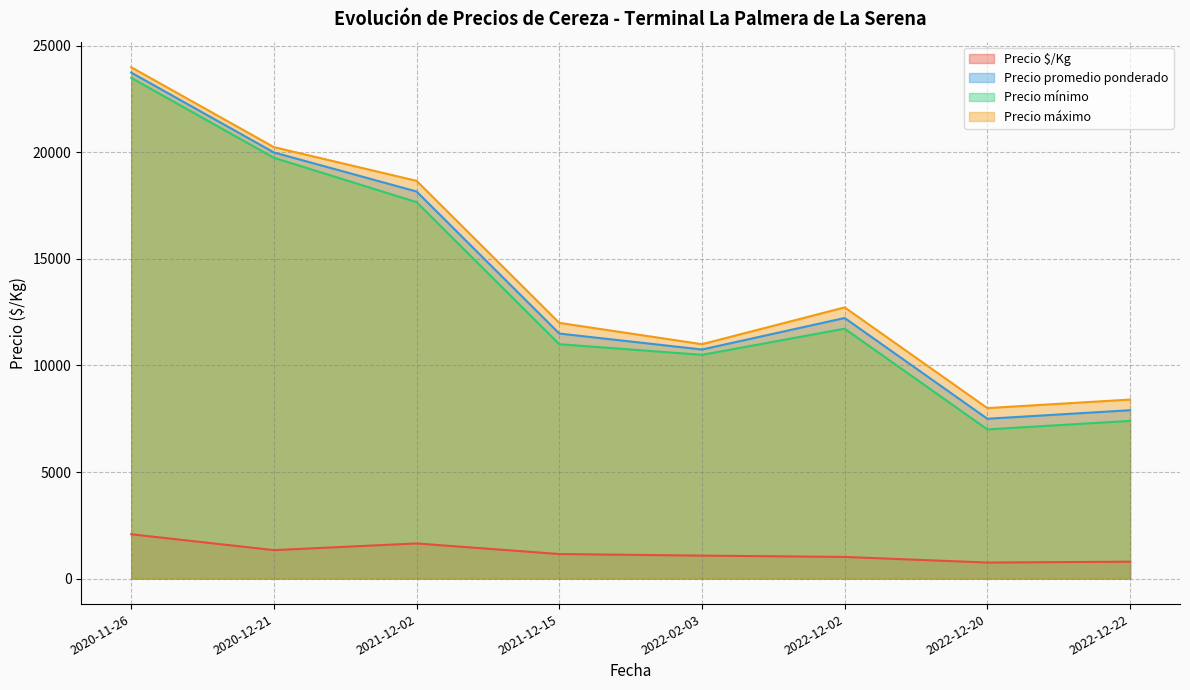

What is the spread (max minus min) of values at 2022-12-22?

7610.0